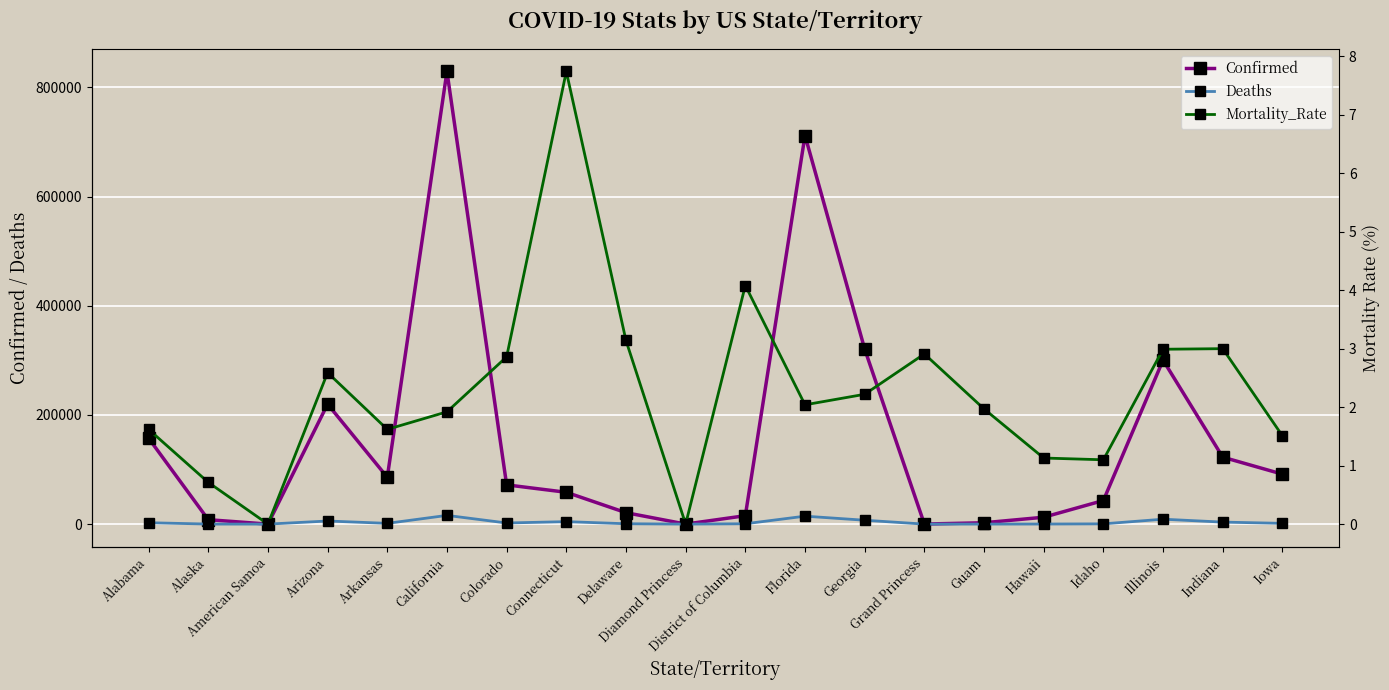

What is the average value of the Confirmed series?

153605